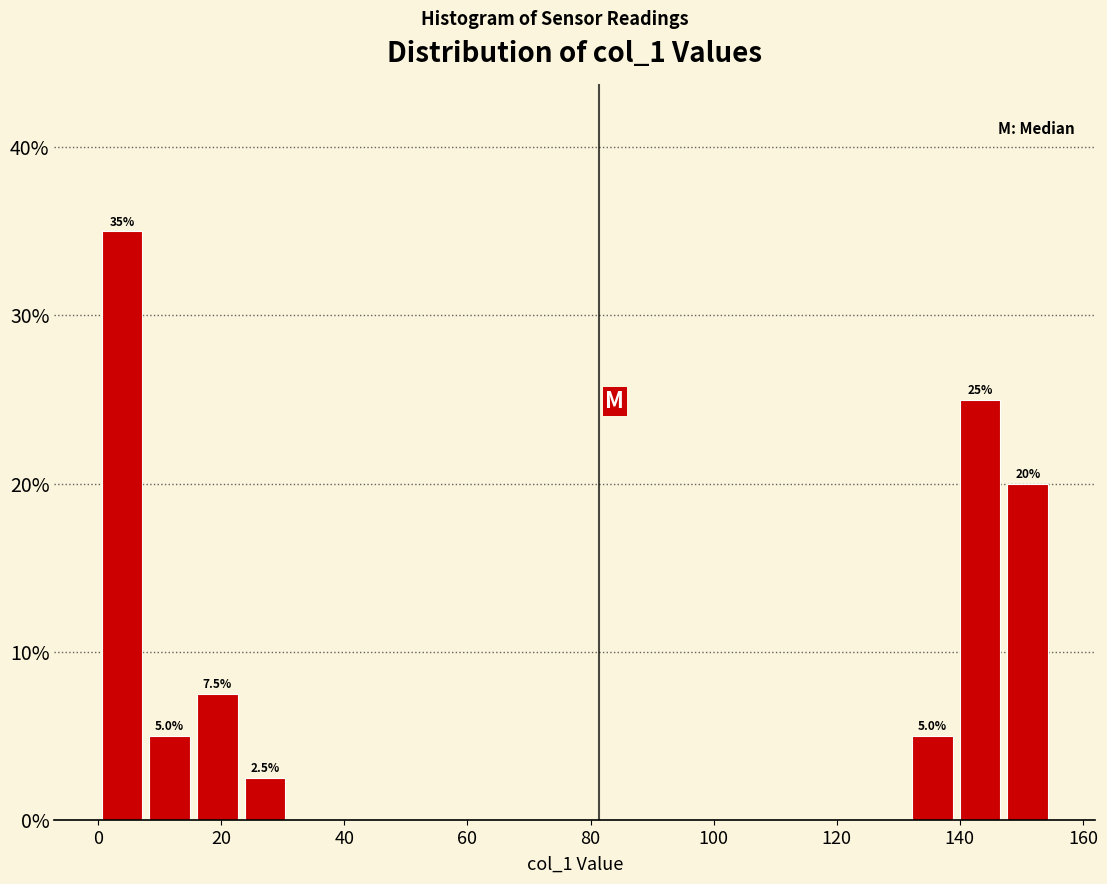

Read against the x-axis, roughly where is the centre of the tallest bar?

4